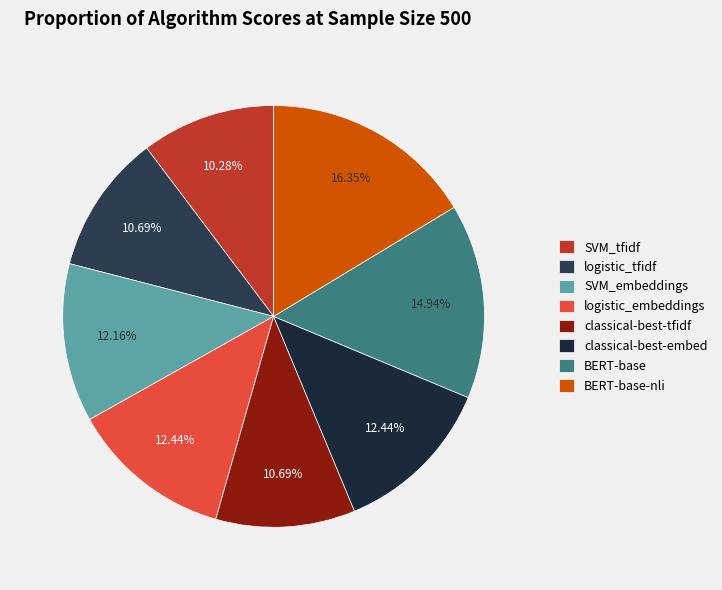

Rank the categories by value from highest to lowest.

BERT-base-nli, BERT-base, logistic_embeddings, classical-best-embed, SVM_embeddings, logistic_tfidf, classical-best-tfidf, SVM_tfidf